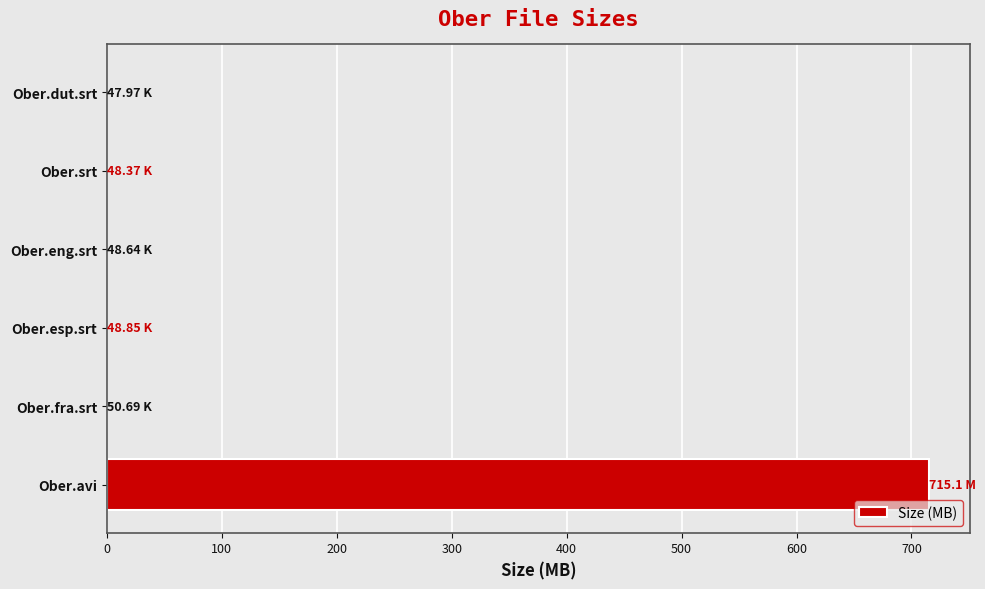

What is the sum of all values?

715.3